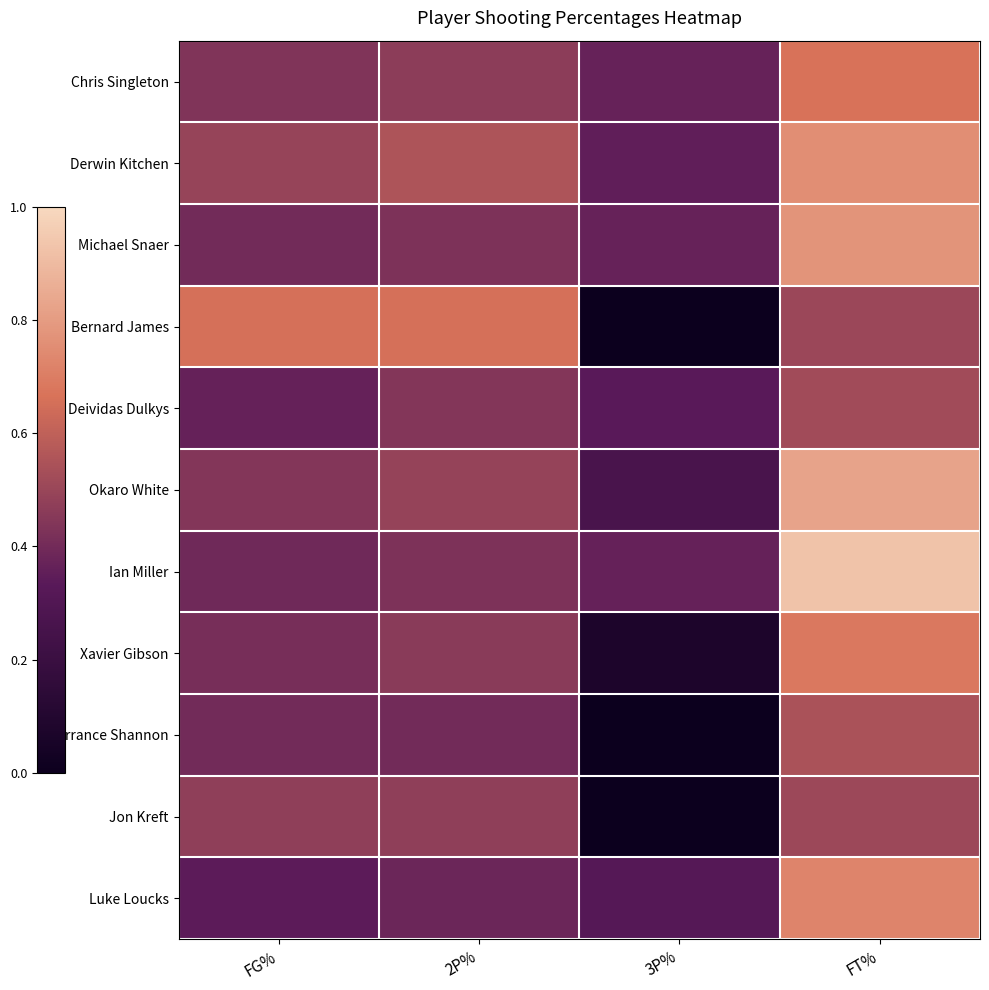

What is the difference between the Luke Loucks values at 2P% and 3P%?

0.1